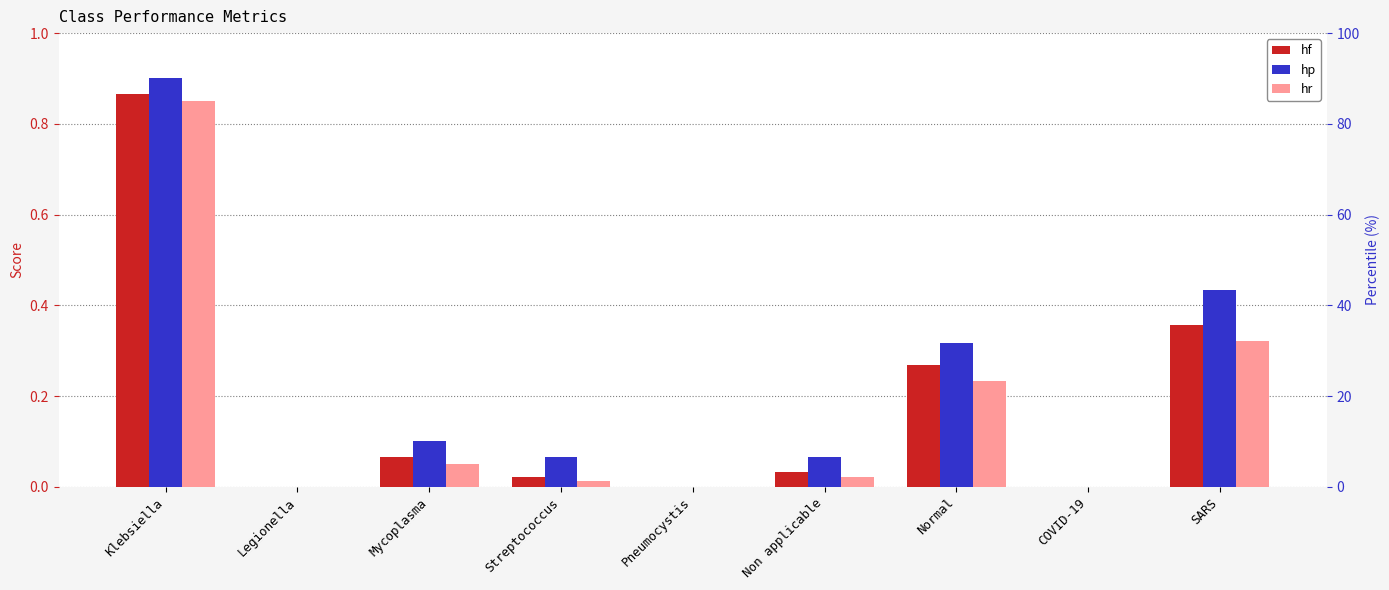

Rank the categories by hp value from highest to lowest.

Klebsiella, SARS, Normal, Mycoplasma, Streptococcus, Non applicable, Legionella, Pneumocystis, COVID-19